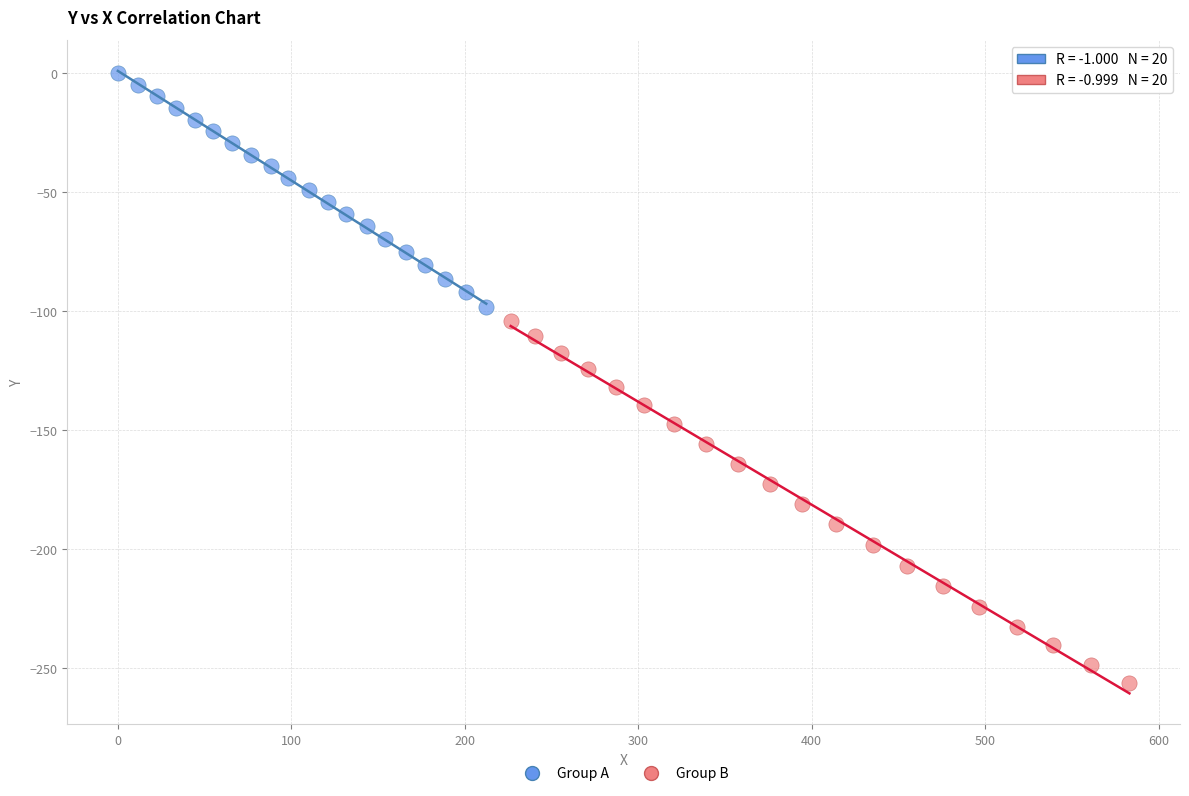

Which series has the widest spread of Y values?

Group B